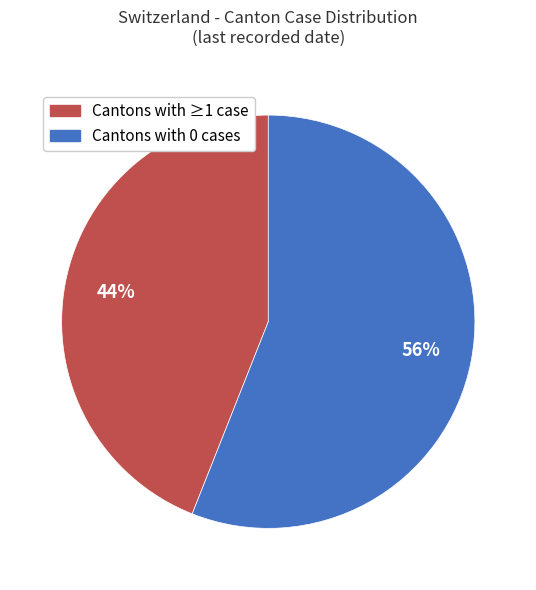

To the nearest percent, what is the average slice percentage?

50%